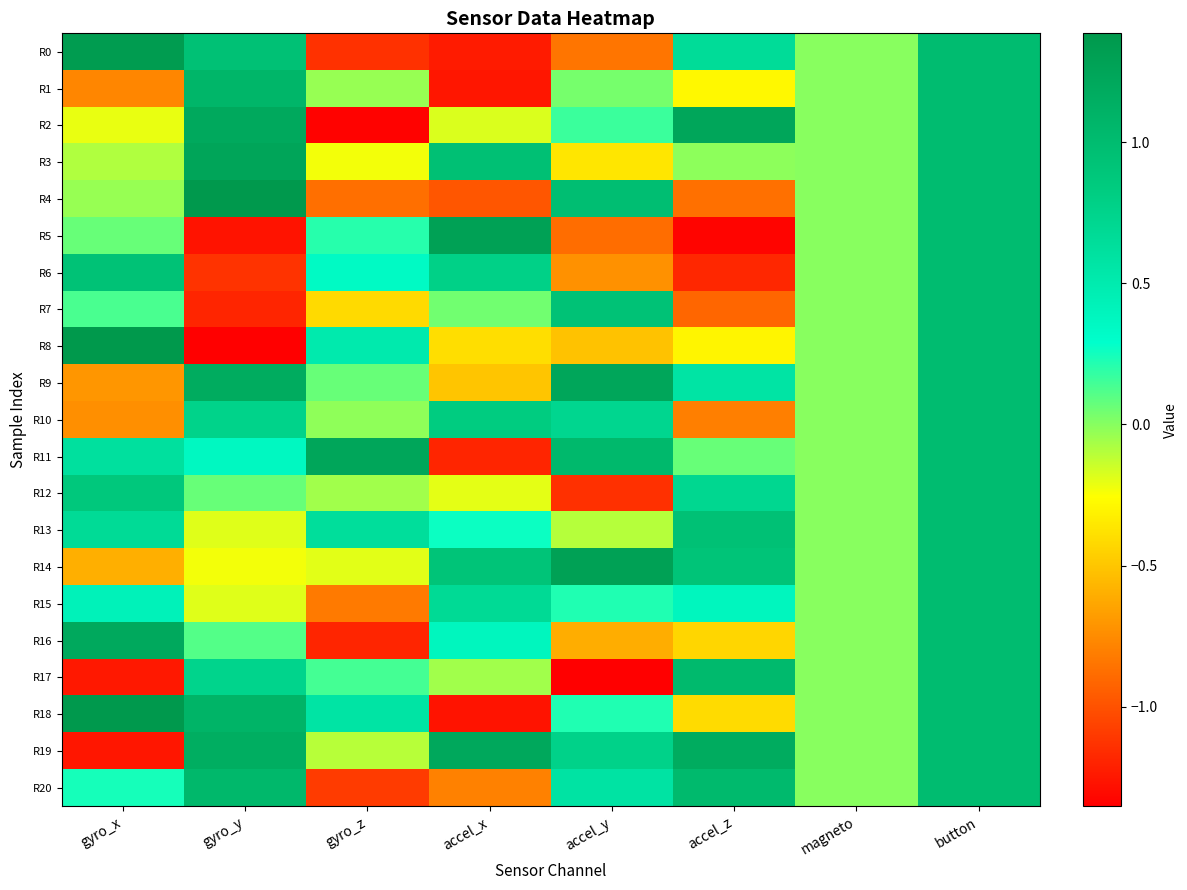

Between gyro_x and accel_x, which series saw the biggest shift?

R18